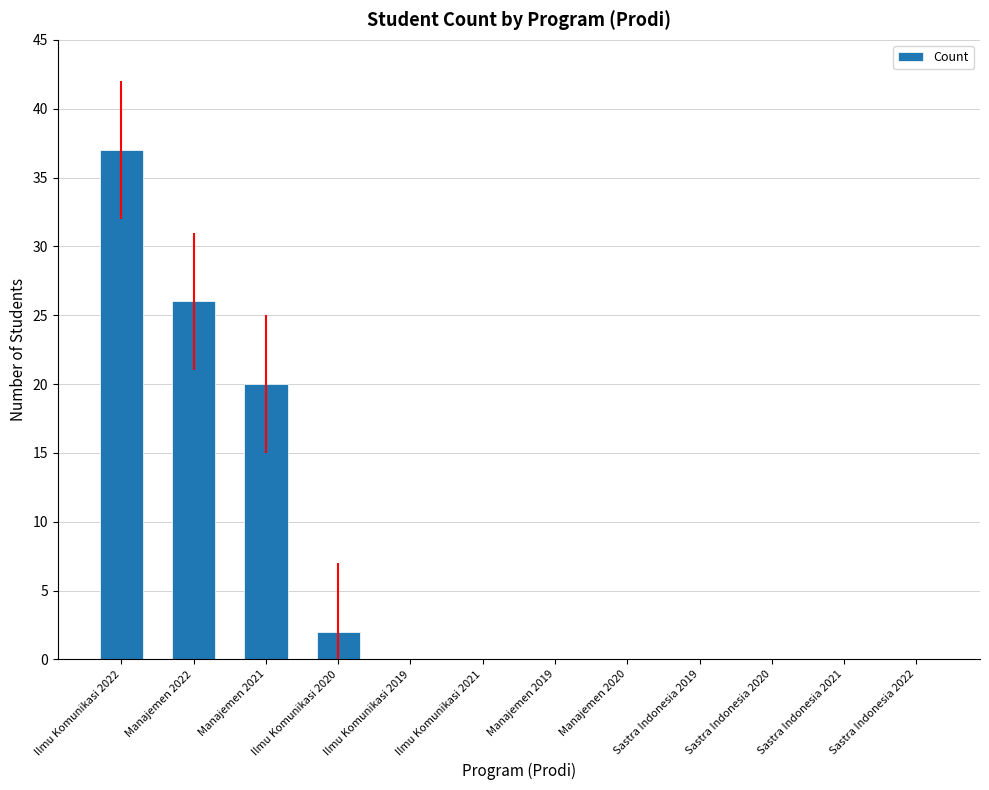

True or false: the data shows 16 at Sastra Indonesia 2021.

False